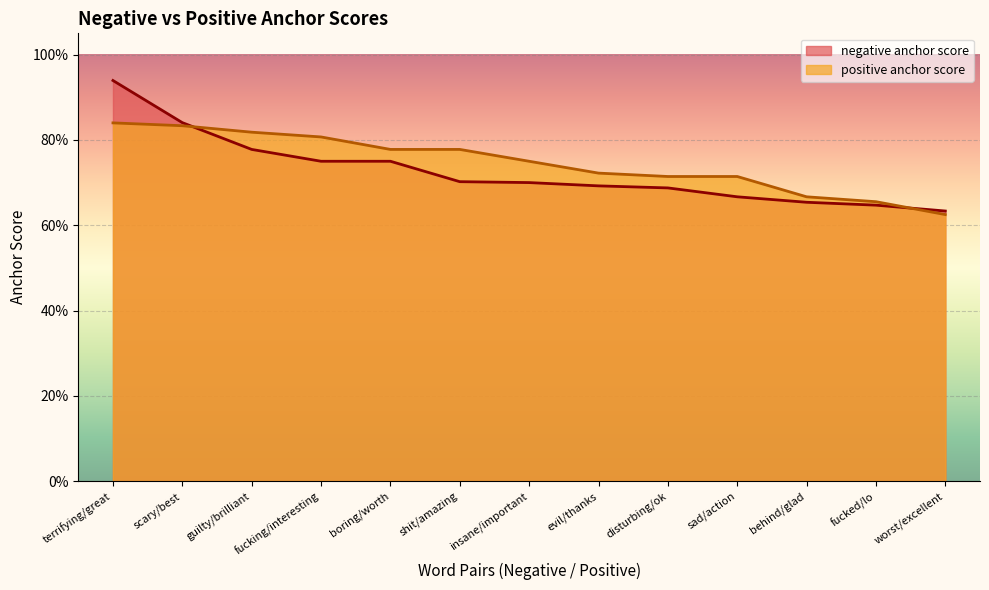

At which label is negative anchor score closest to 0?

worst/excellent